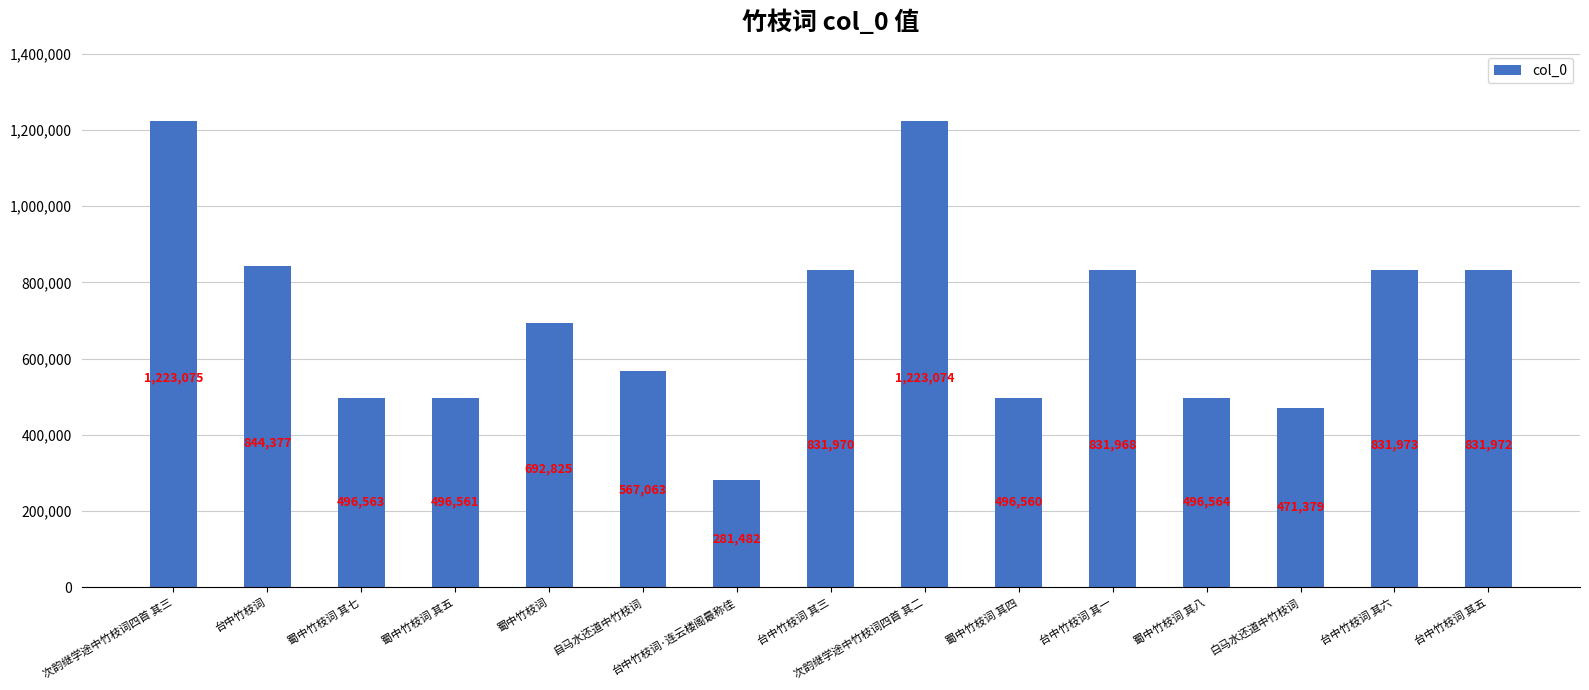

What is the label of the 9th bar from the left?

次韵继学途中竹枝词四首 其二